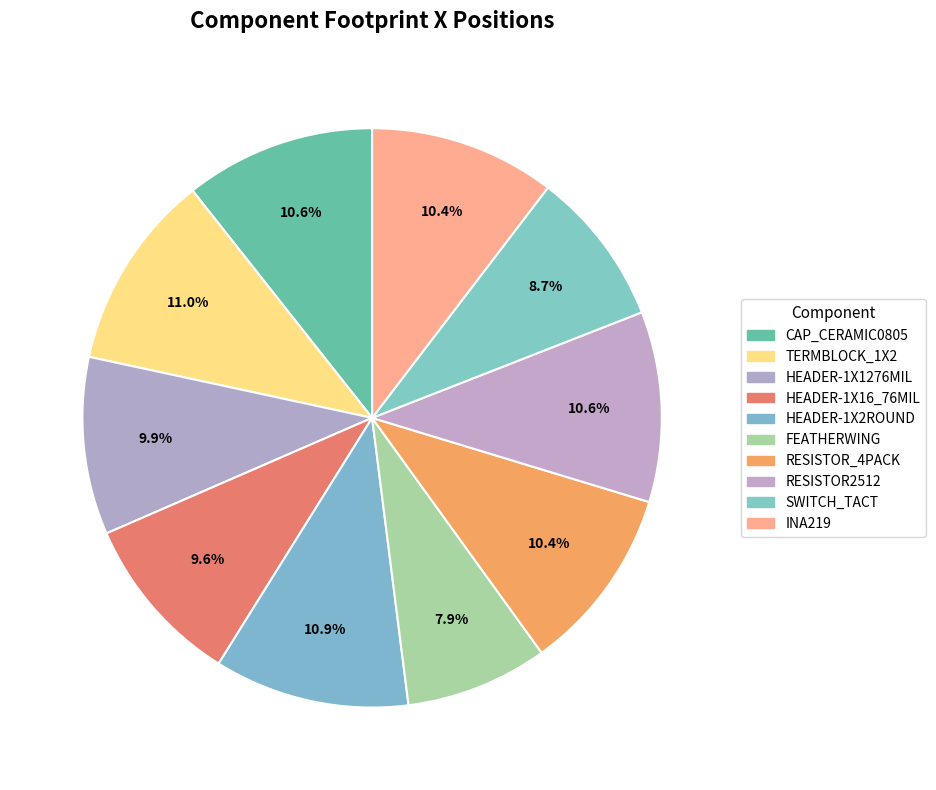

To the nearest percent, what percentage of the pie is RESISTOR_4PACK?

10%